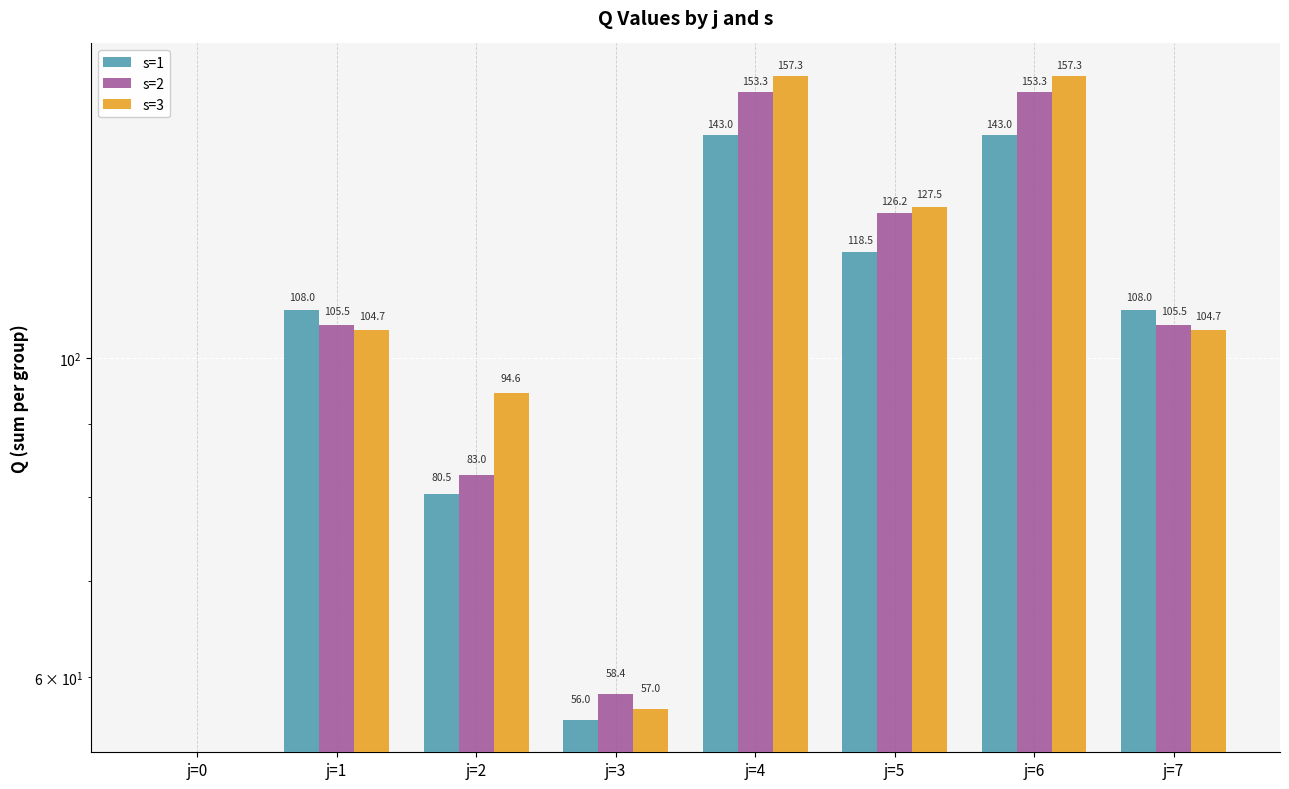

Which series changed the most between j=0 and j=7?

s=1